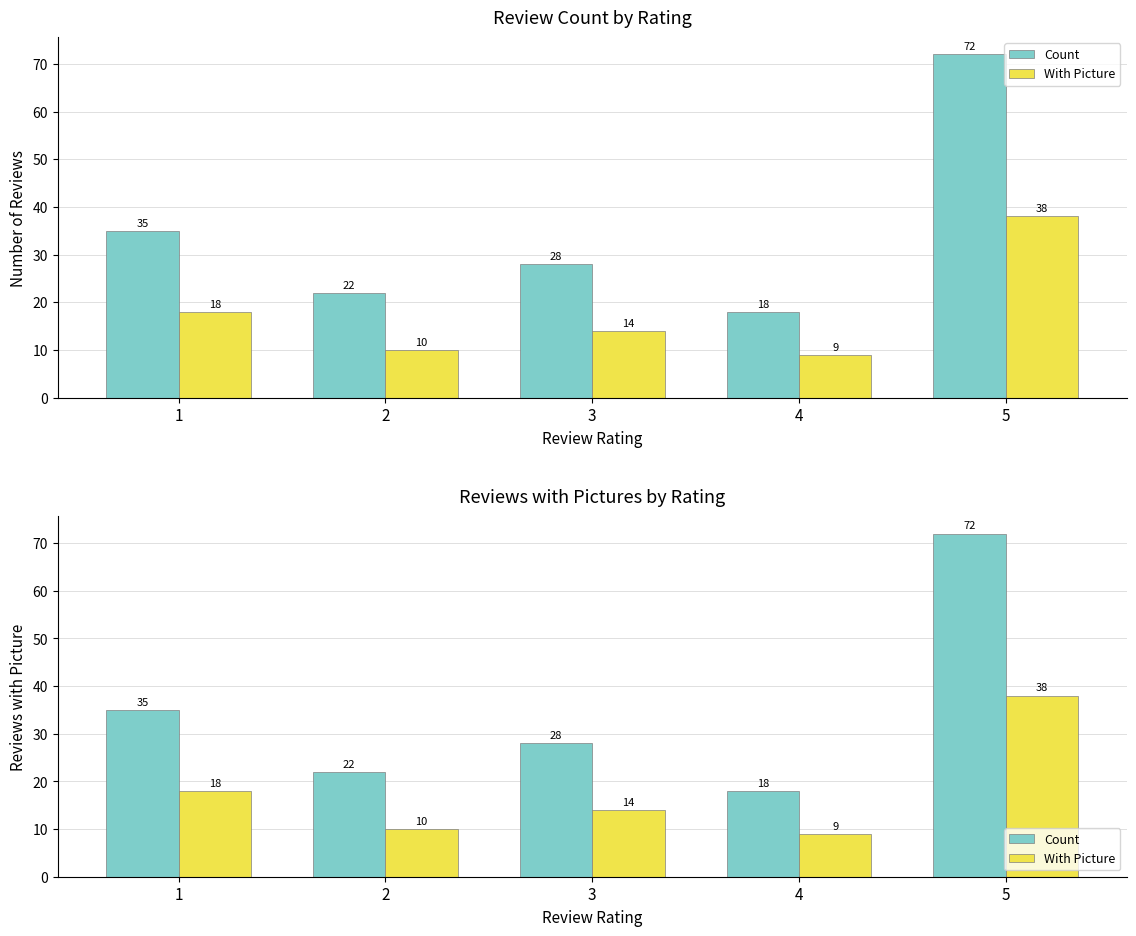

What is the total value across all series at 2?

32